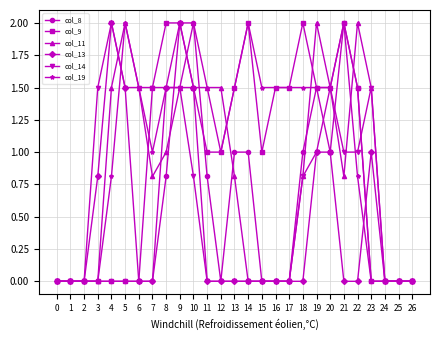

The col_13 series shows 0.8 at 6. True or false?

False